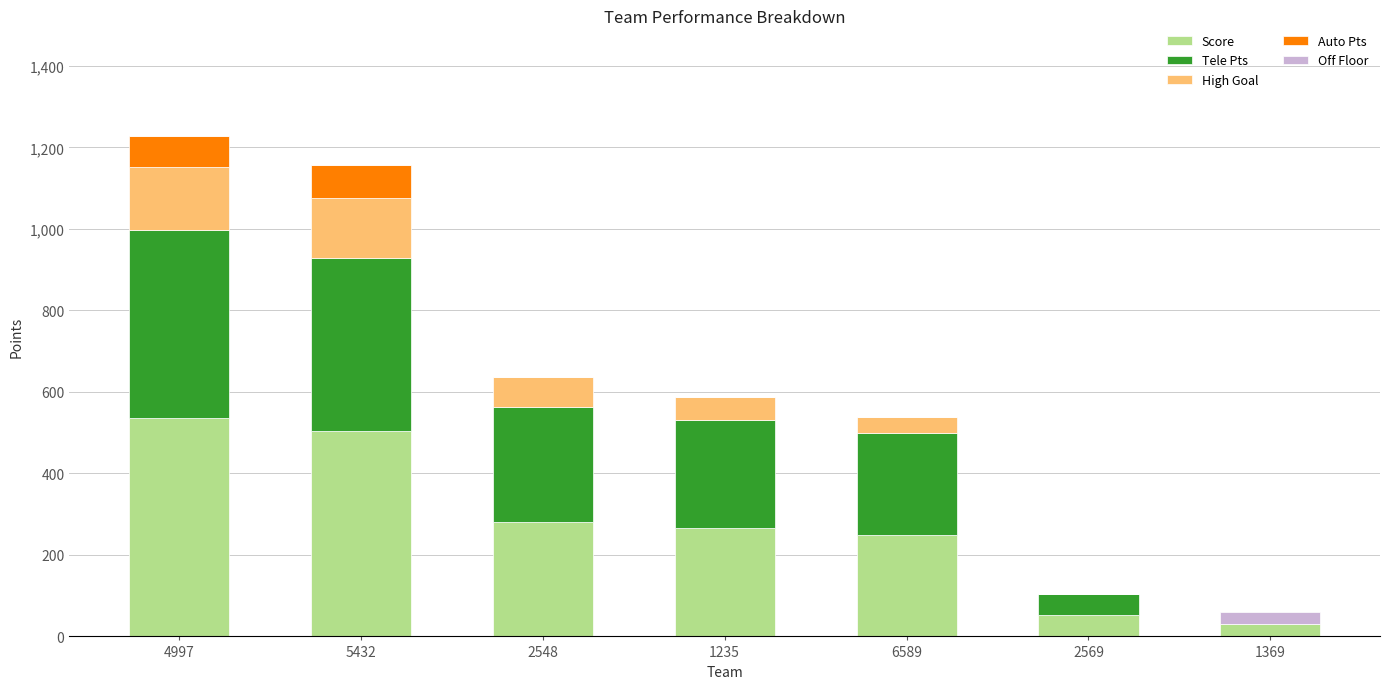

What is the highest value of the Score series?

536.4